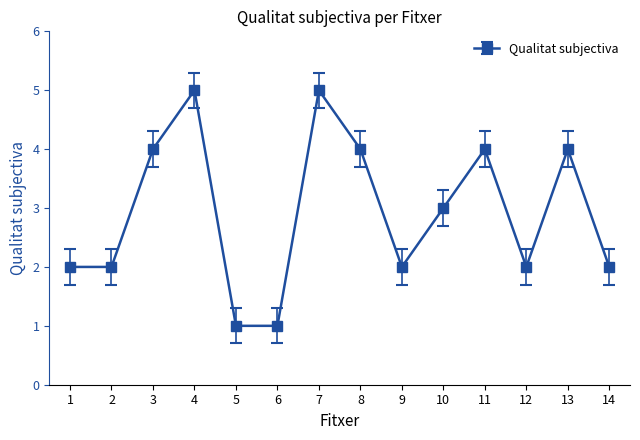

What is the difference between the values at 10 and 8?

1